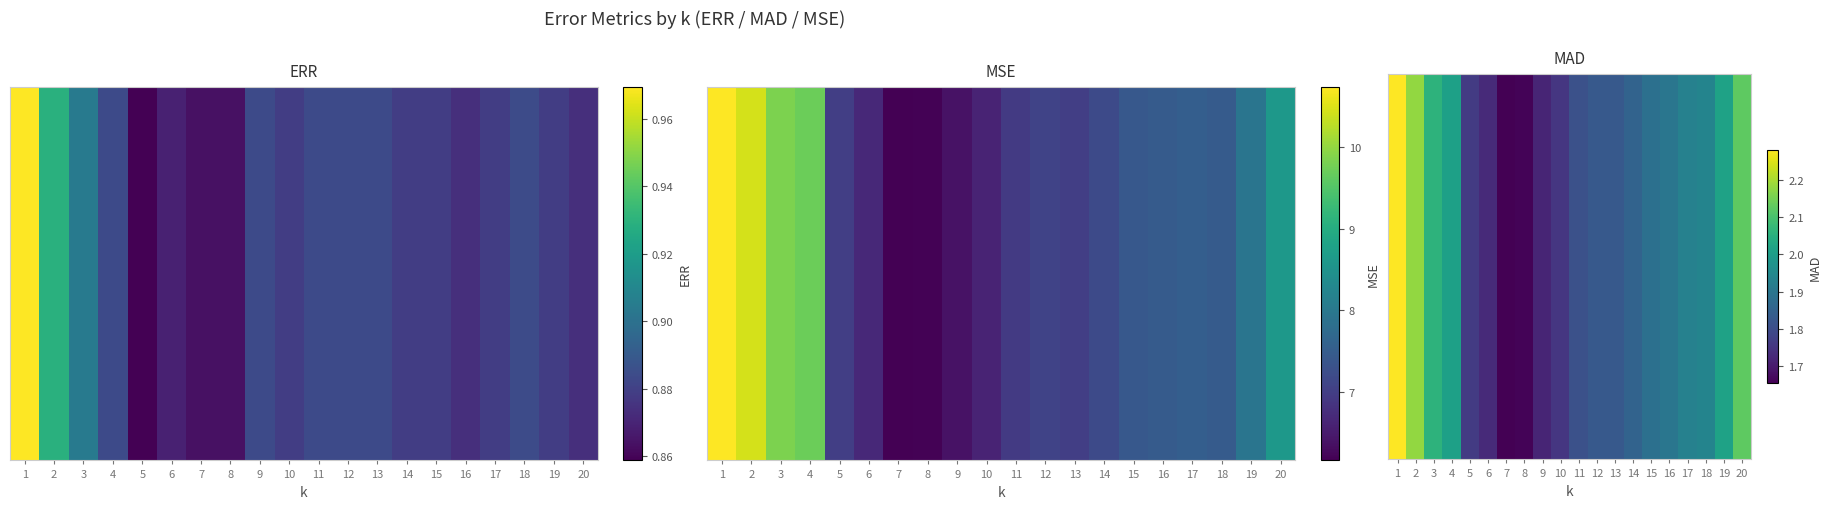

What is the sum of all values?

37.9